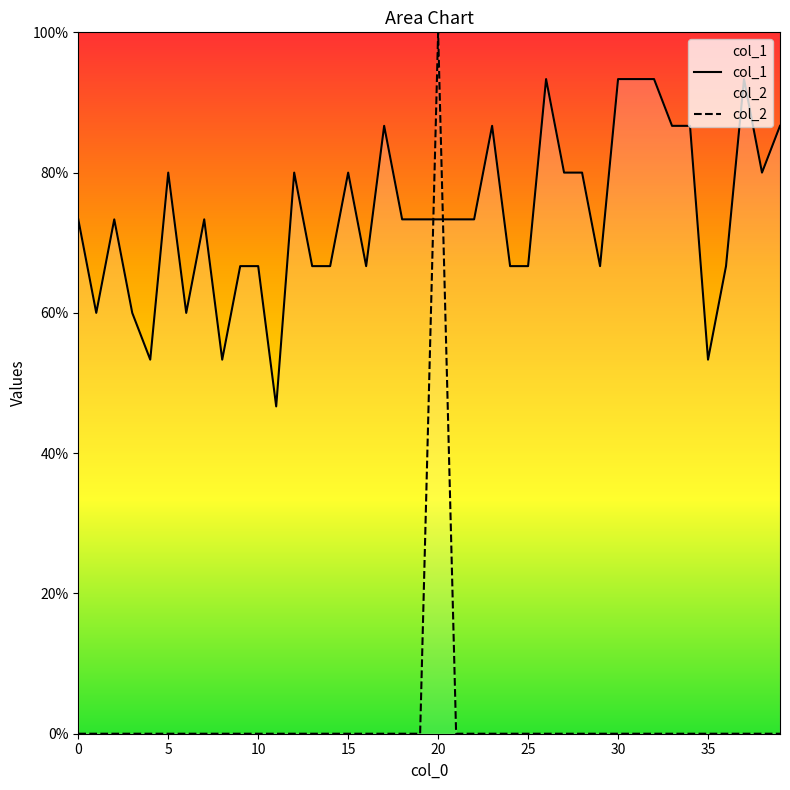

What is the total value across all series at 21?

0.7